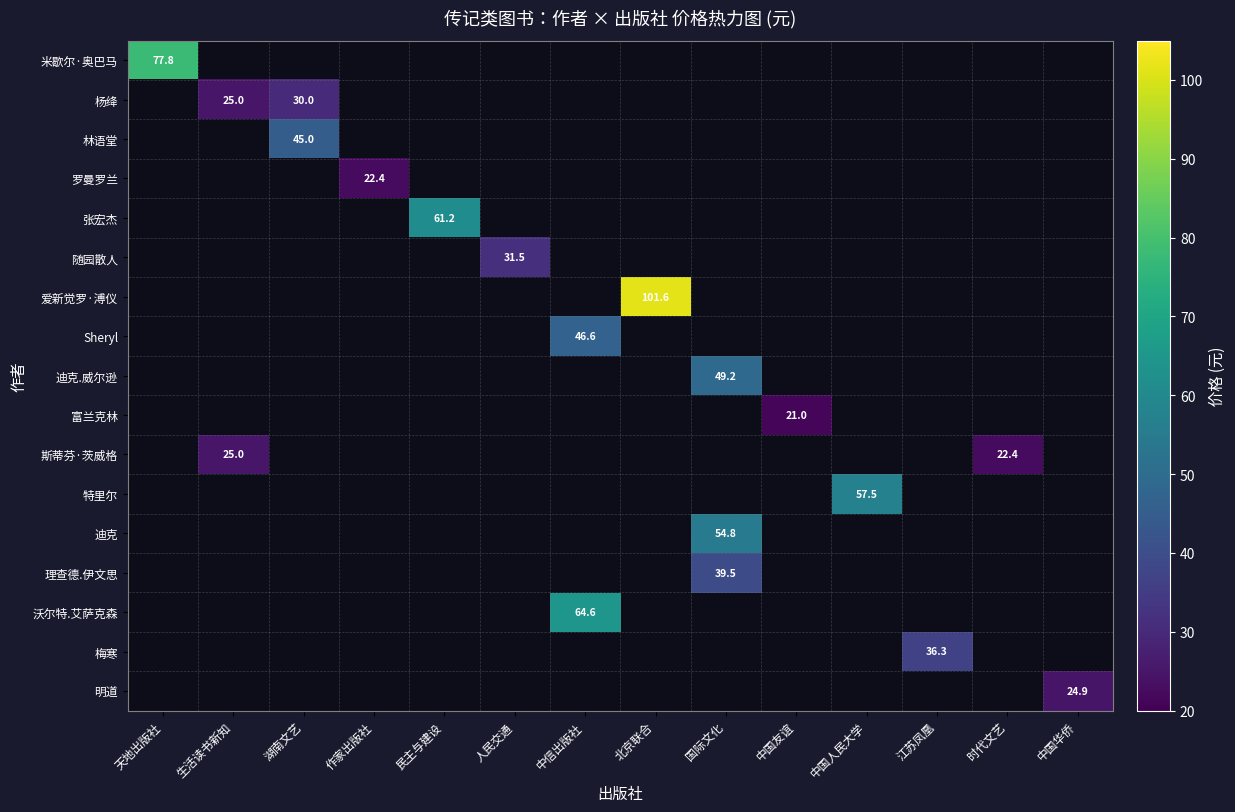

What is the difference between the 特里尔 values at 作家出版社 and 中国人民大学?

57.5